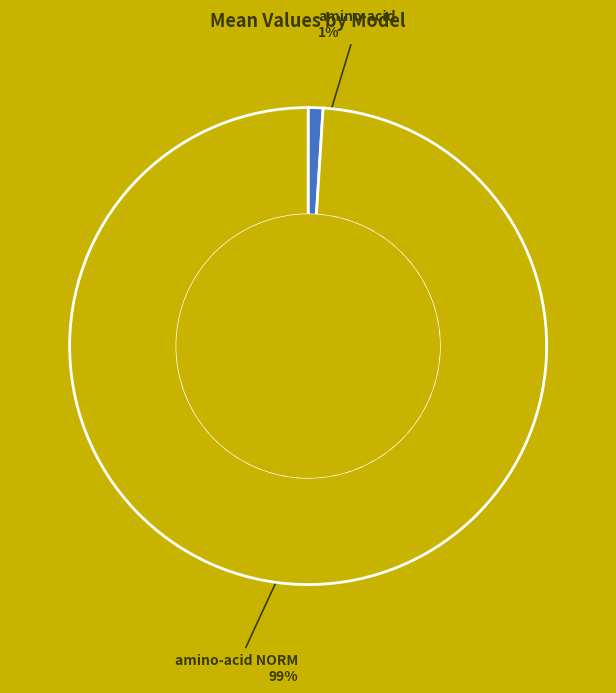

Count the number of slices in the pie.

2